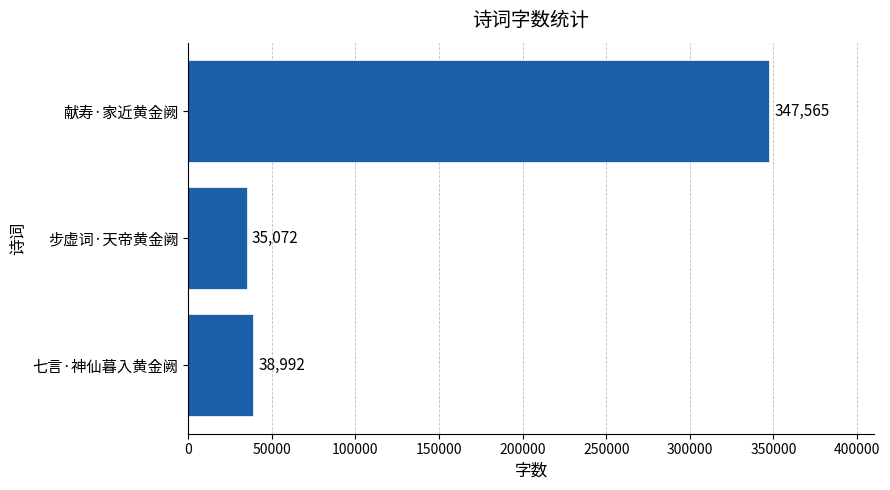

Reading top to bottom, list all the values displayed in this chart.

347565	35072	38992